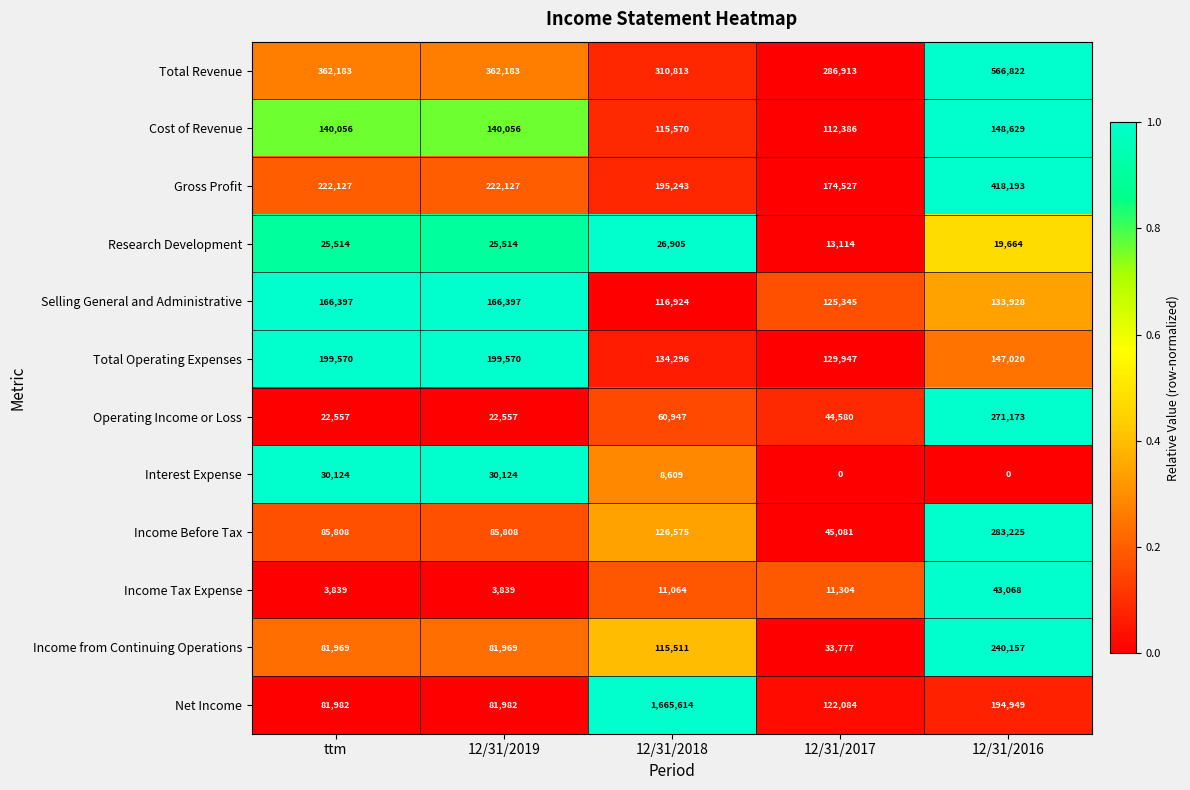

What is the difference between the maximum and second lowest values in the Gross Profit series?

222950